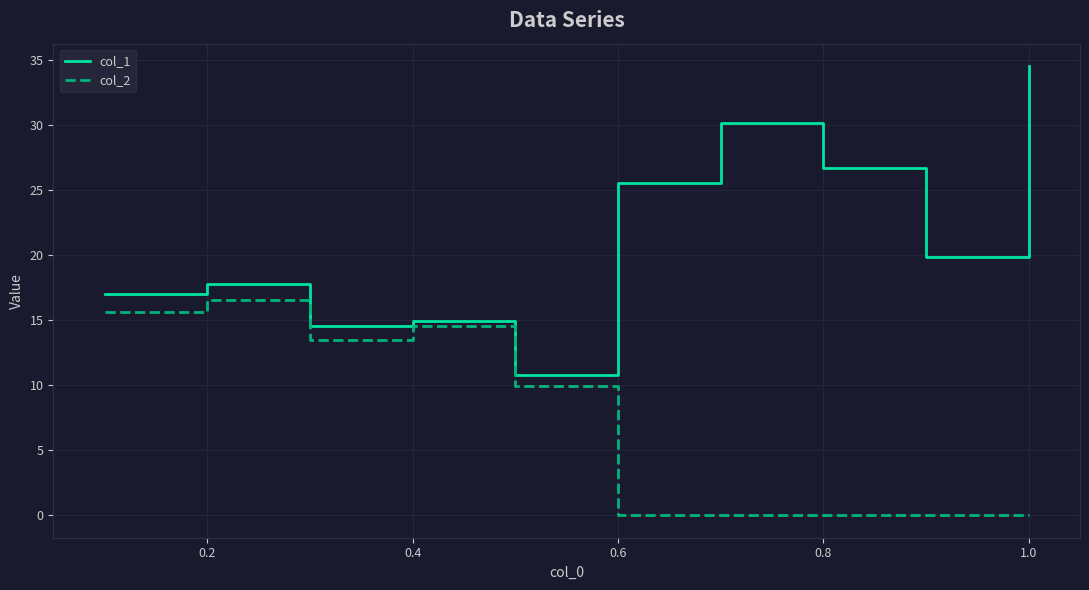

Which series has the largest range (max minus min)?

col_1